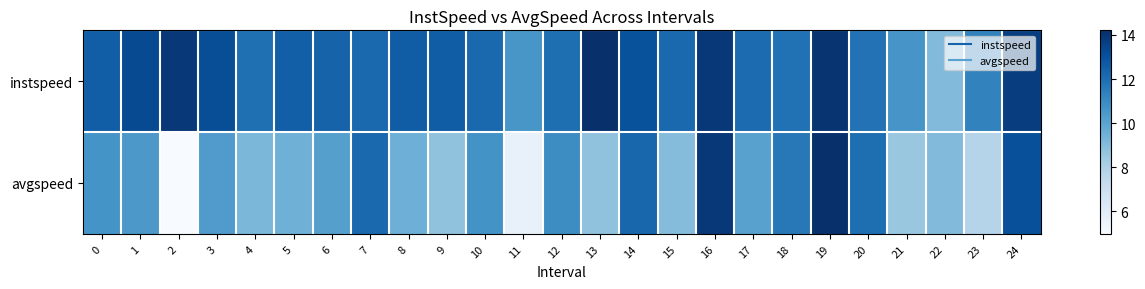

Which series has the largest total across all categories?

instspeed